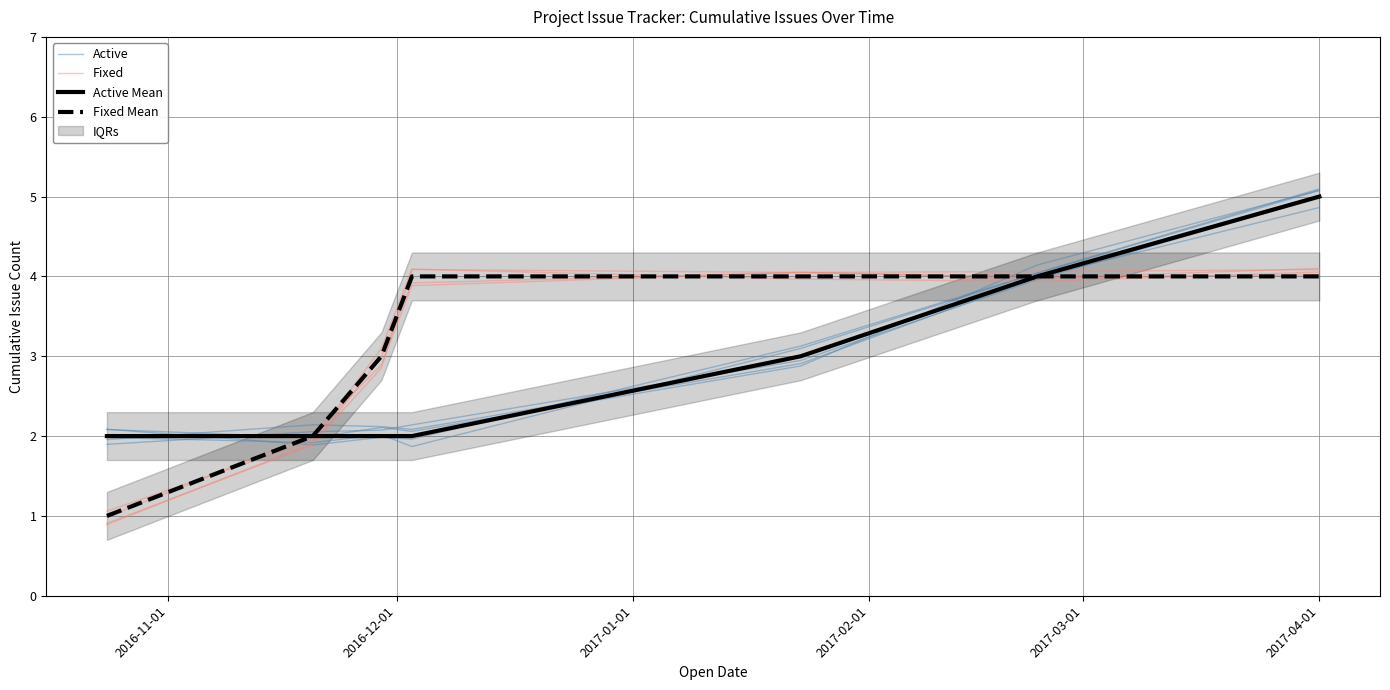

What are all the series names shown in the legend?

Active, Fixed, Active Mean, Fixed Mean